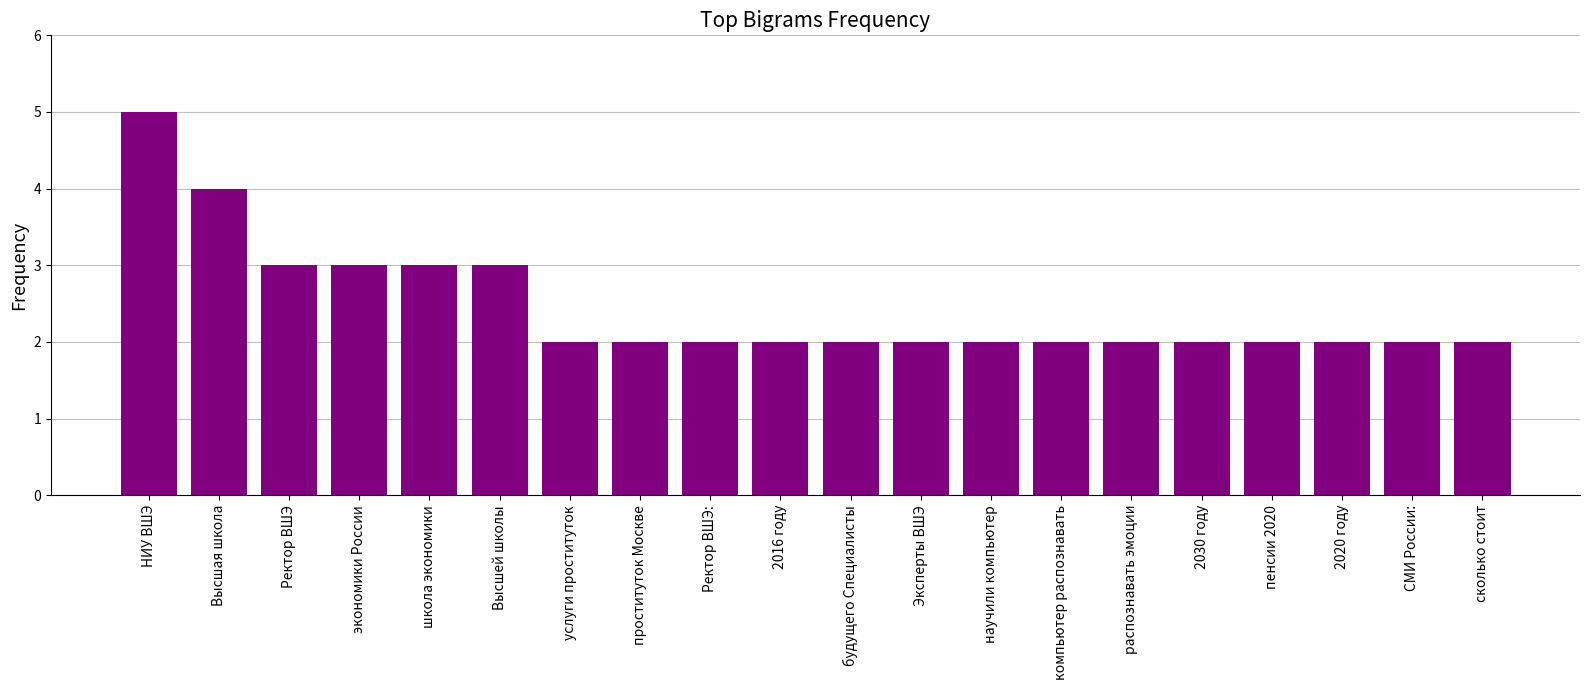

Reading left to right, transcribe all the data shown in this chart.

5	4	3	3	3	3	2	2	2	2	2	2	2	2	2	2	2	2	2	2